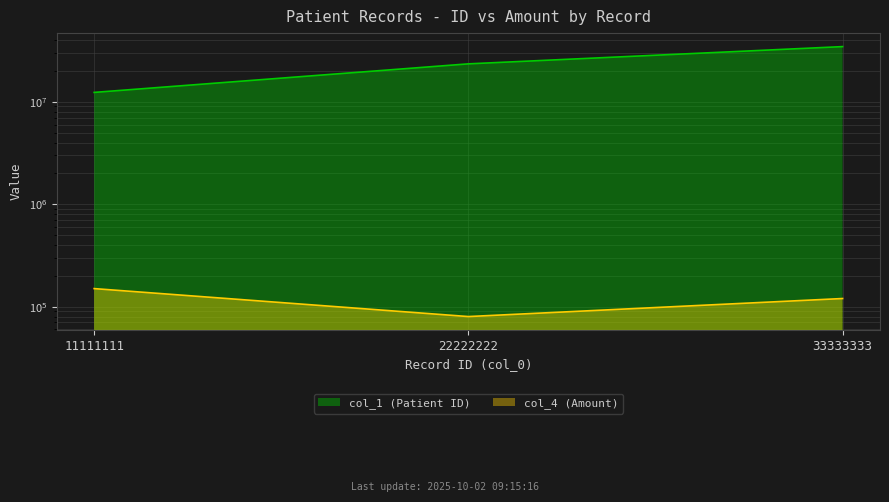

What is the difference between the col_4 (Amount) values at 33333333 and 22222222?

40000